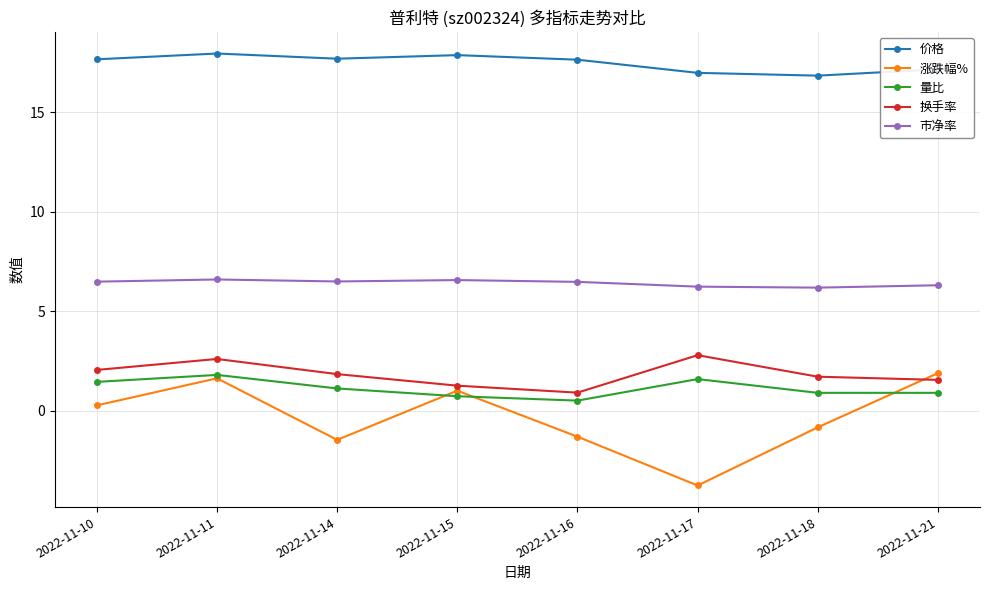

What is the maximum value for 价格?

17.9